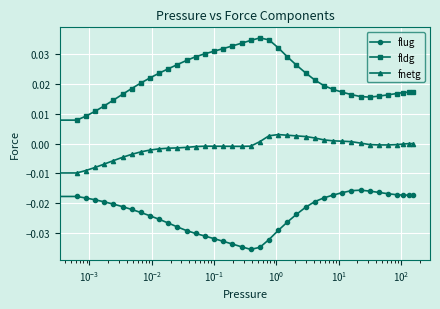

Which series has the widest spread of values?

fldg